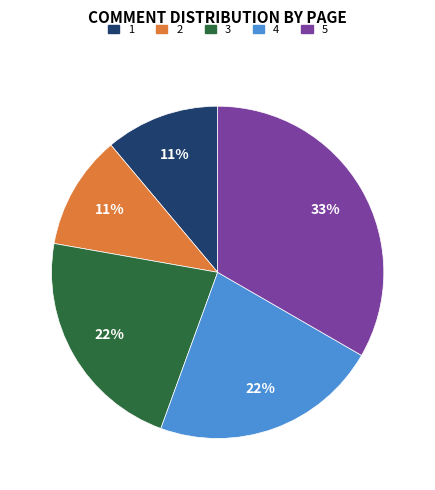

True or false: 2 accounts for 2% of the total.

False